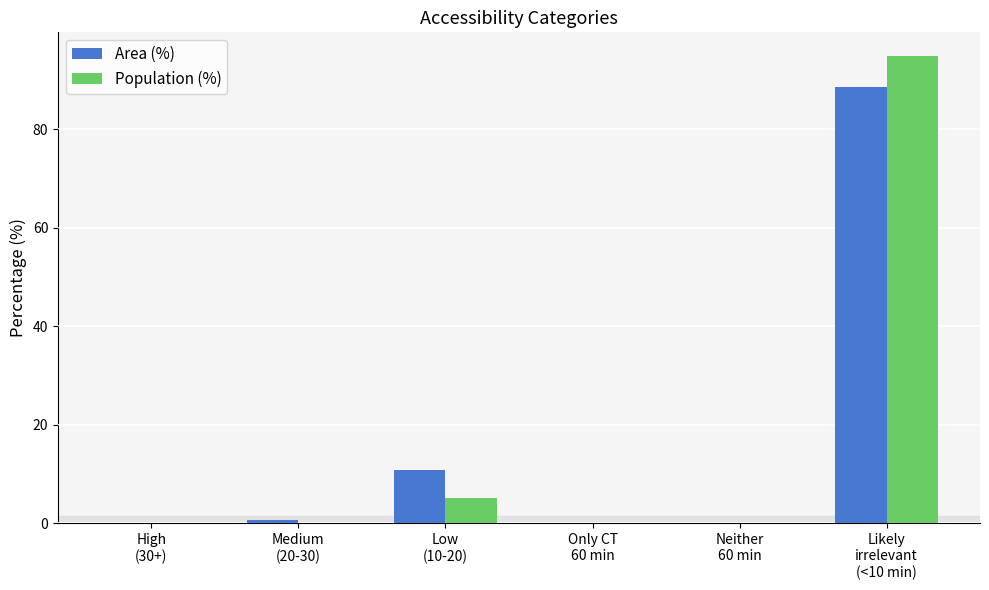

Reading left to right, what are all the values shown in this chart?

Area (%): 0.0	0.6	10.9	0.0	0.0	88.5
Population (%): 0.0	0.0	5.1	0.0	0.0	94.9